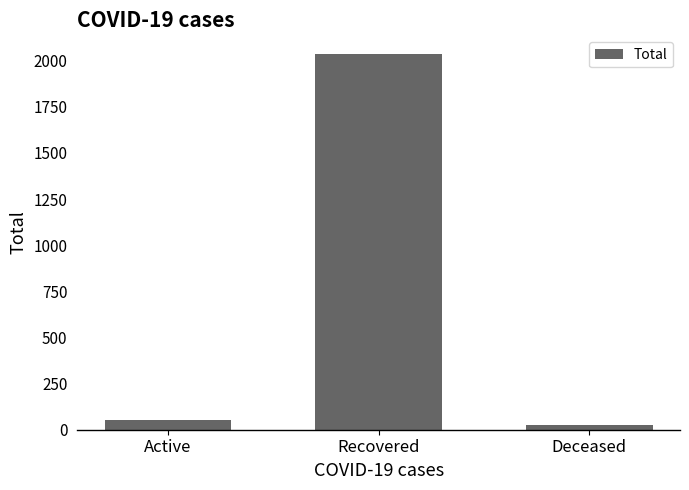

What is the approximate value at Recovered, to the nearest 100?

2000